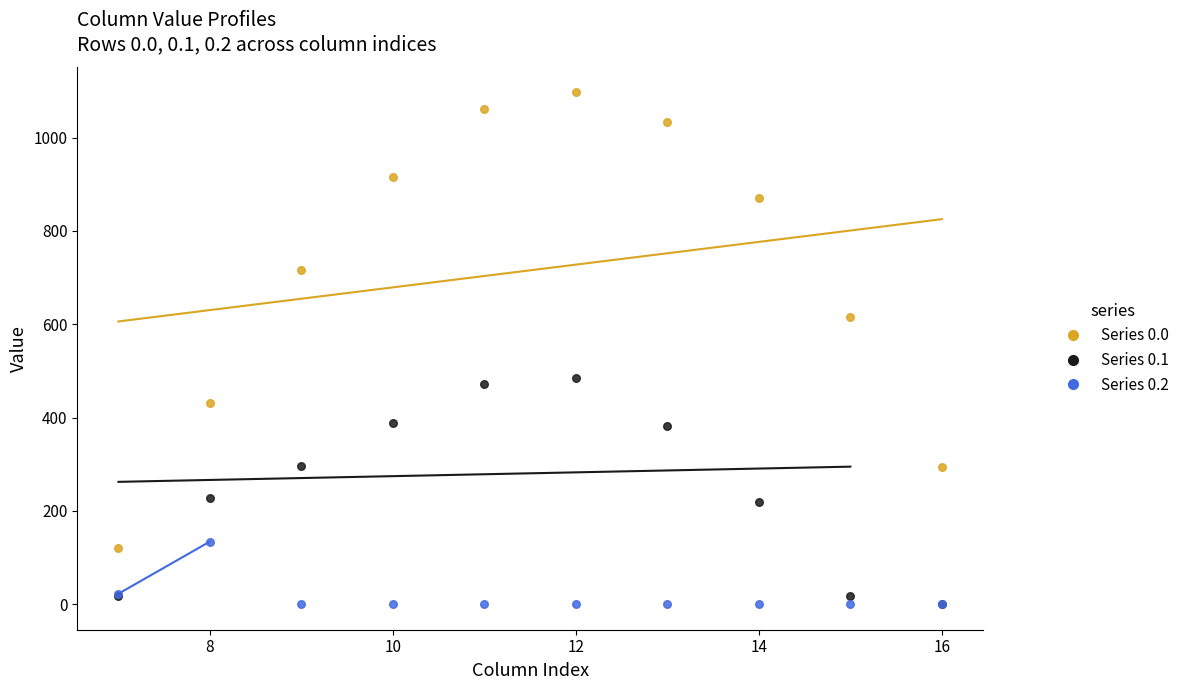

Which series reaches the maximum Y coordinate?

Series 0.0